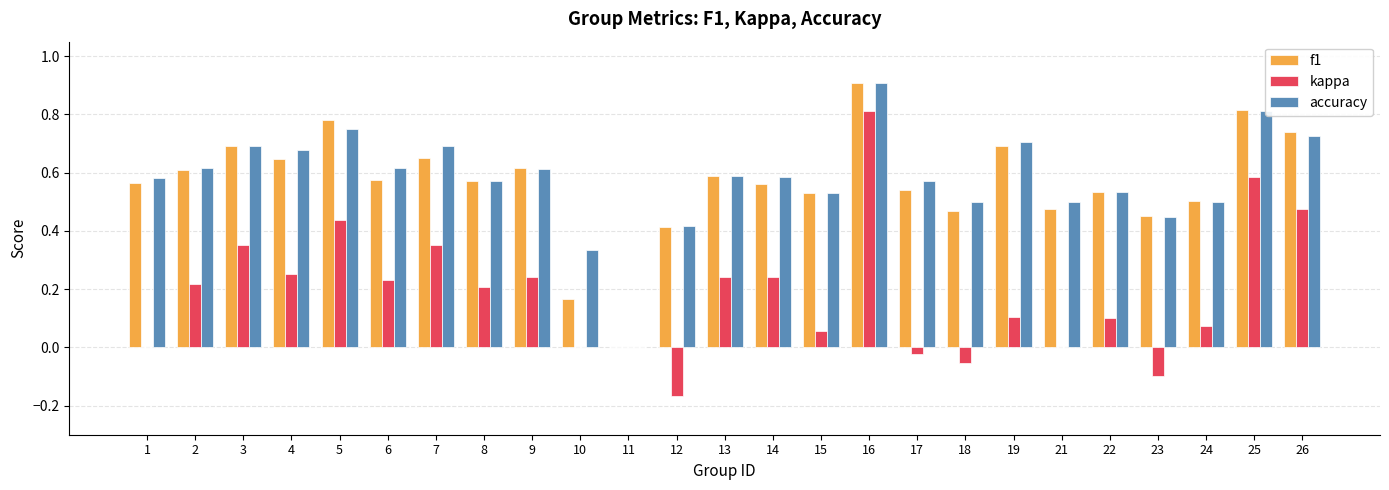

True or false: f1 has a value of 0.2 at 15.

False